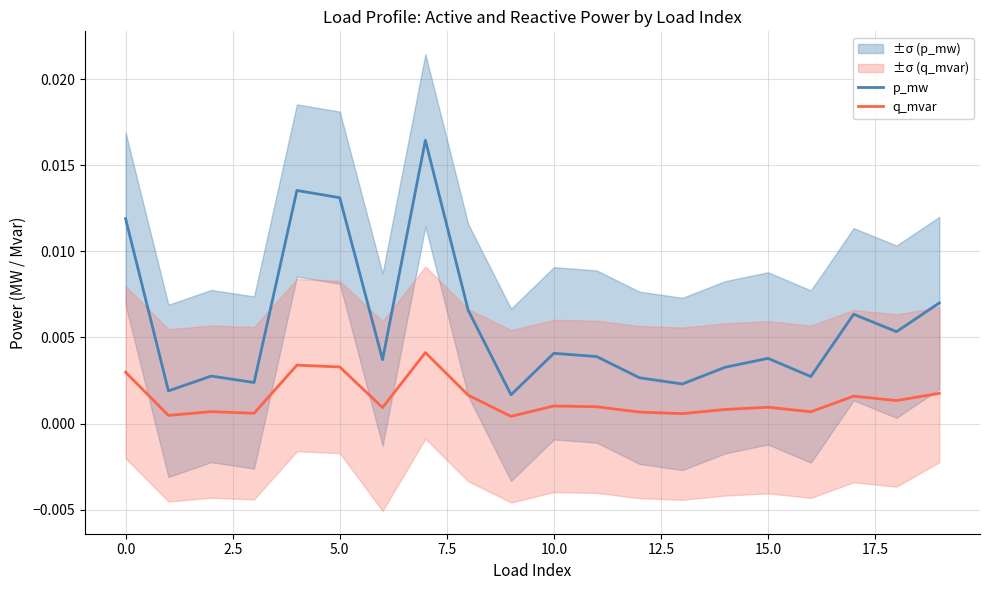

True or false: q_mvar and p_mw intersect in this chart.

False